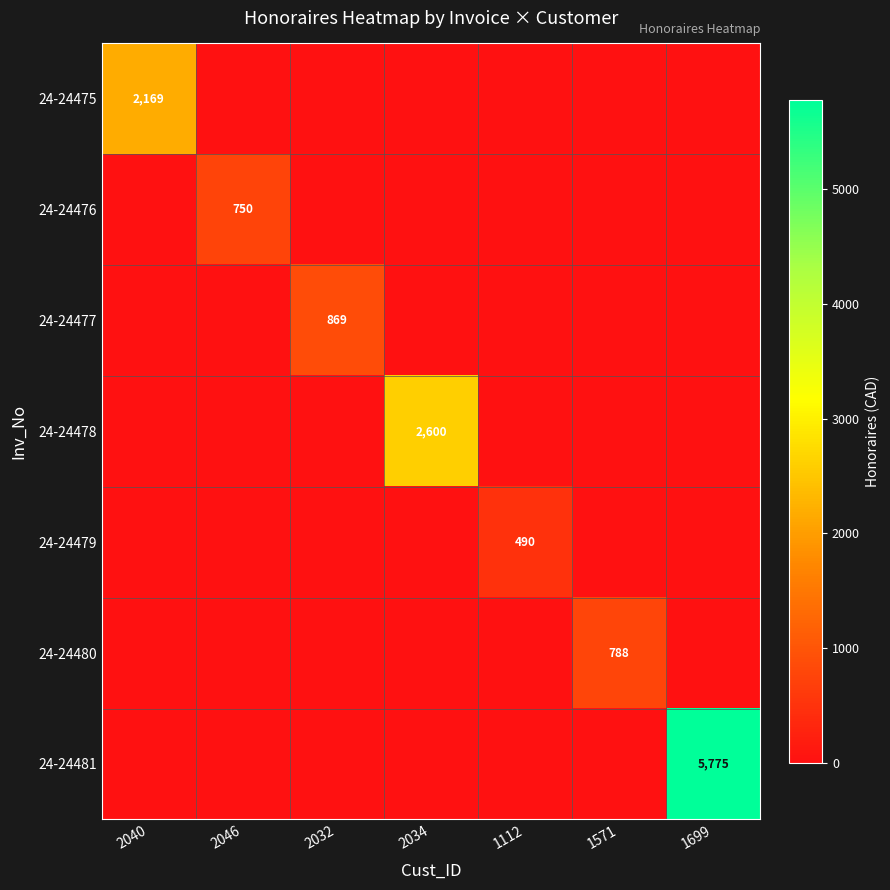

The value of 24-24476 at 2046 is 750. True or false?

True